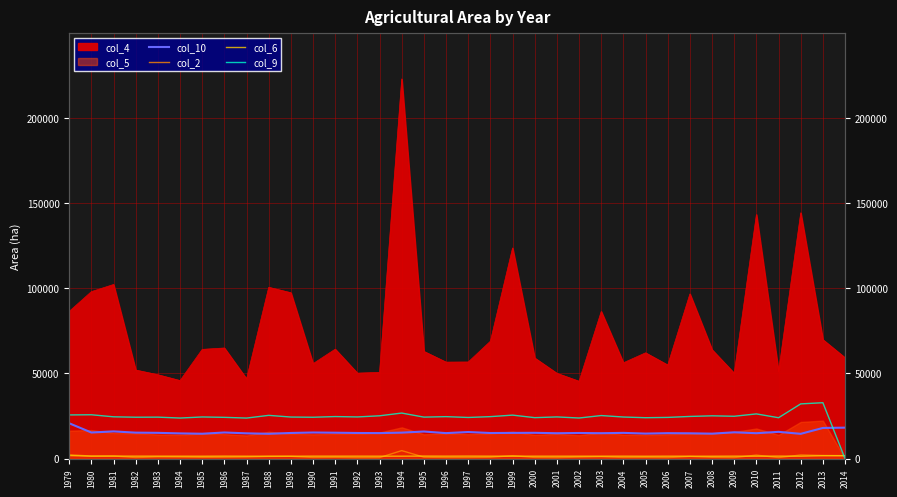

What is the value of the col_2 point at the 2nd from the left?

1518.9